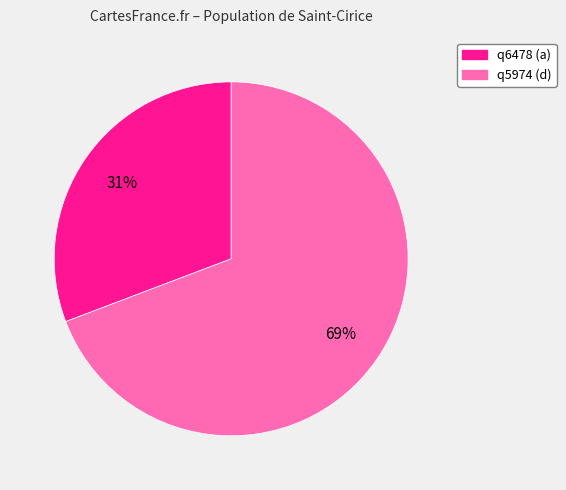

To the nearest percent, what percentage of the pie is q5974 (d)?

69%